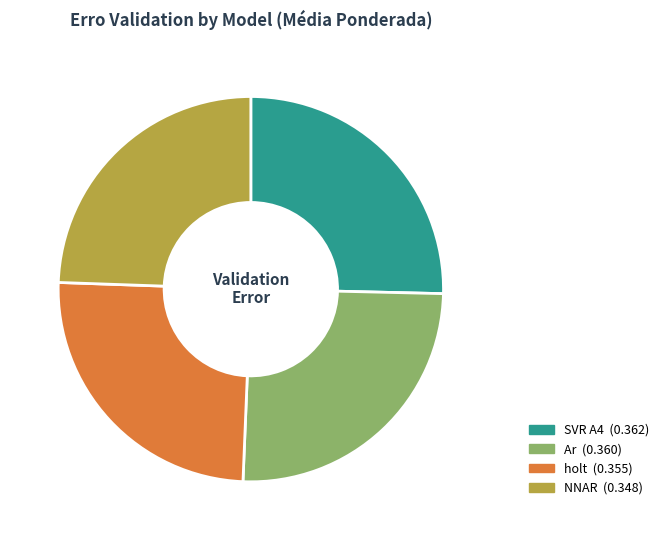

Is there any slice that represents more than half of the pie?

No